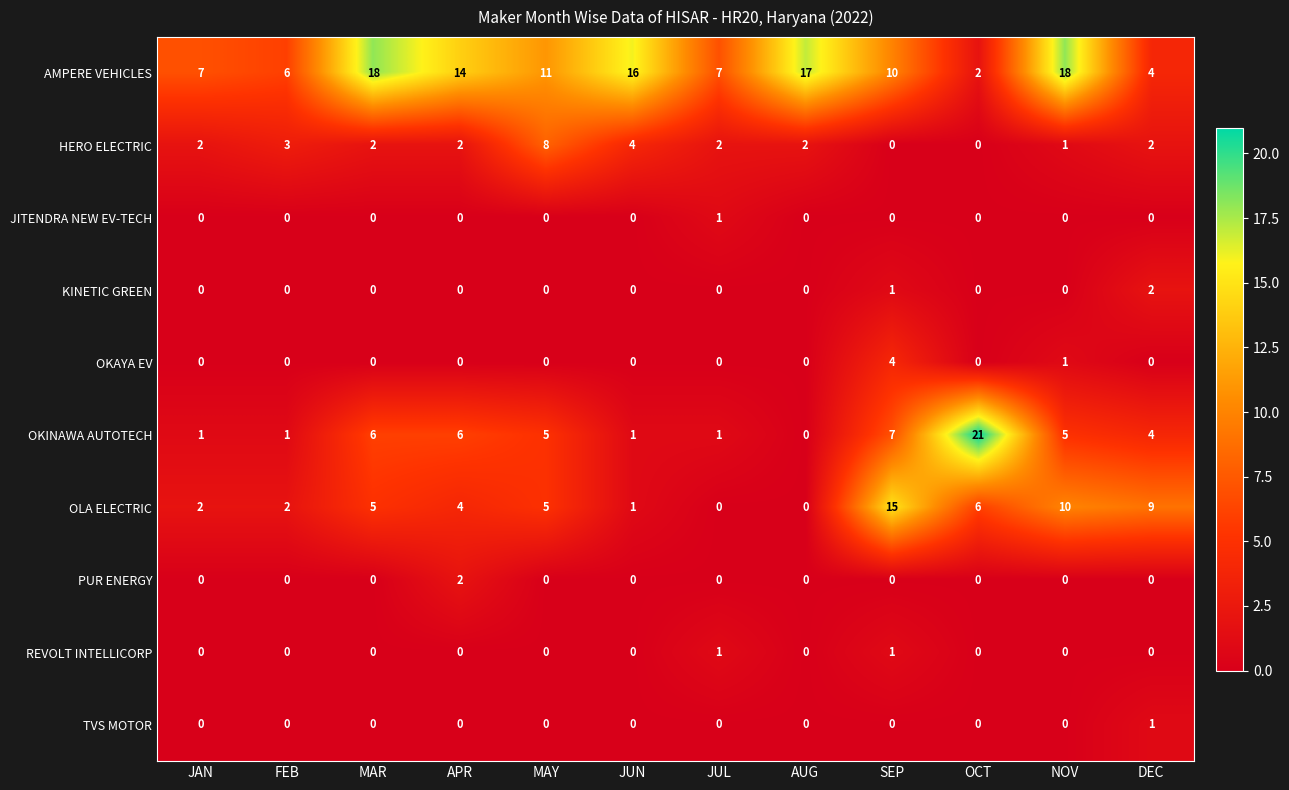

At which category does the chart reach its peak across all series?

OCT